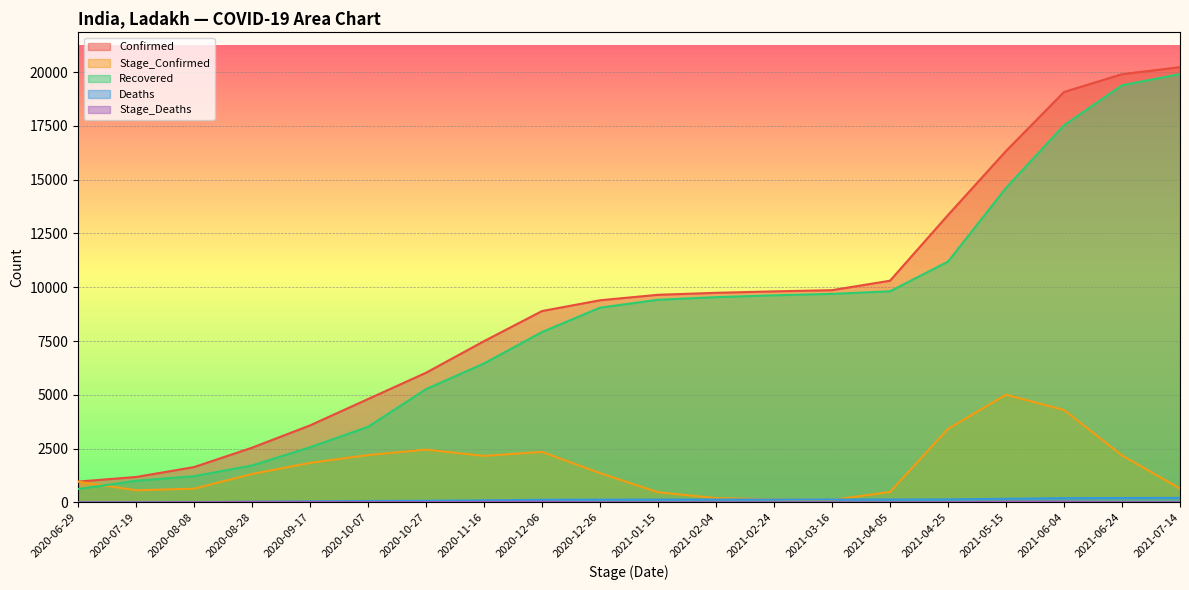

Is it true that Deaths equals 63 at 2020-10-07?

True